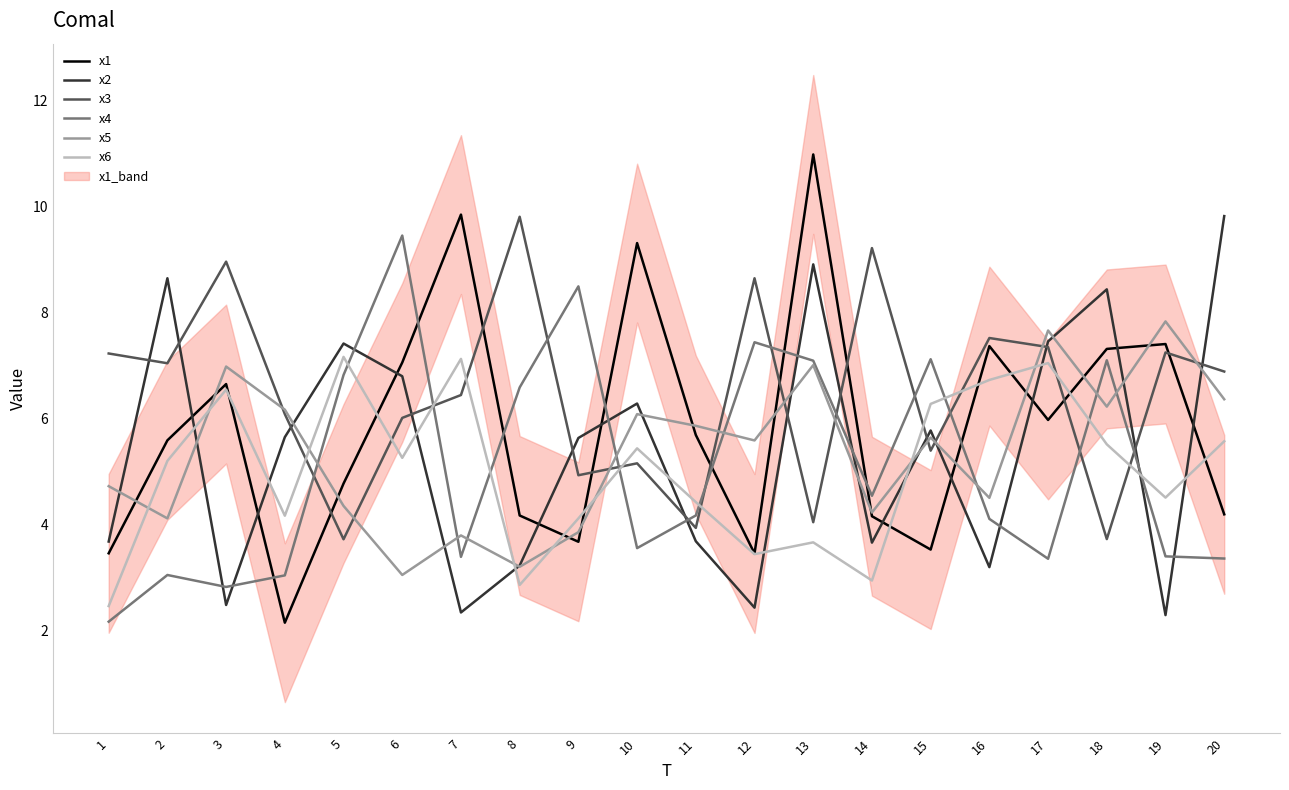

At which label does x1 reach its minimum?

4